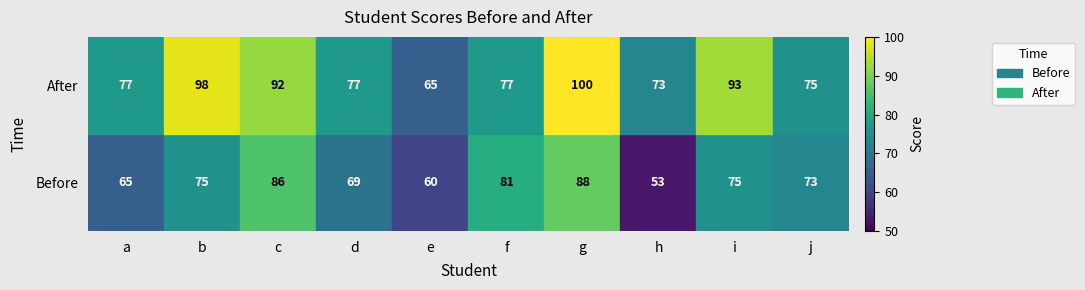

What is the difference between the second highest and second lowest values in the Before series?

26